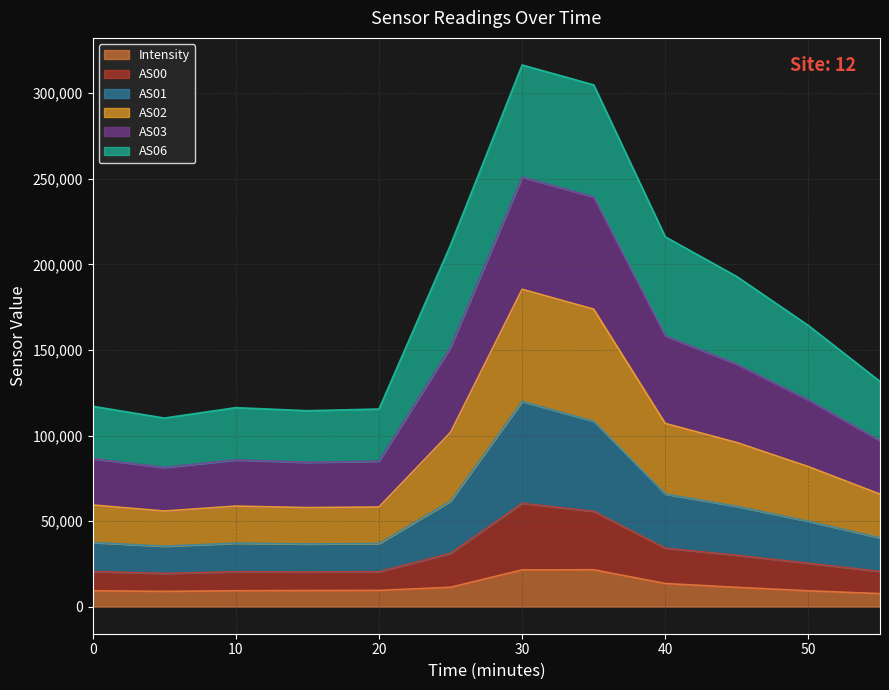

What is the maximum value for Intensity?

21543.6